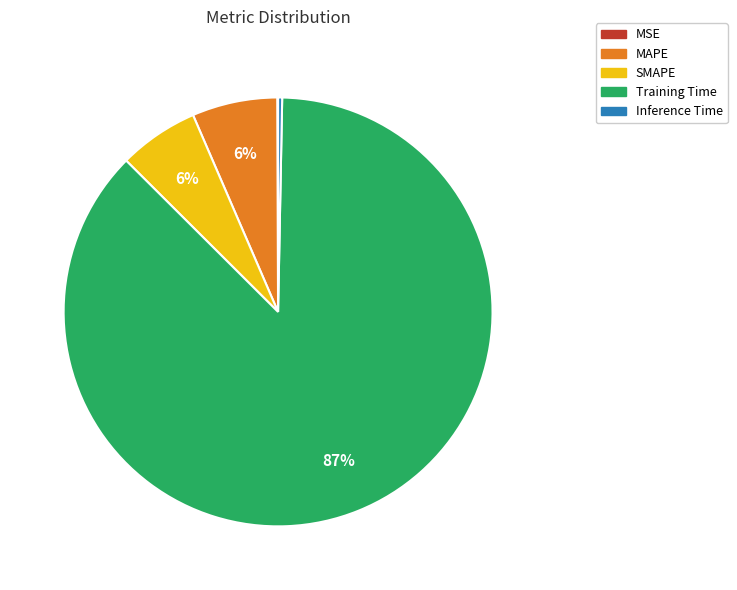

True or false: Training Time accounts for 79% of the total.

False